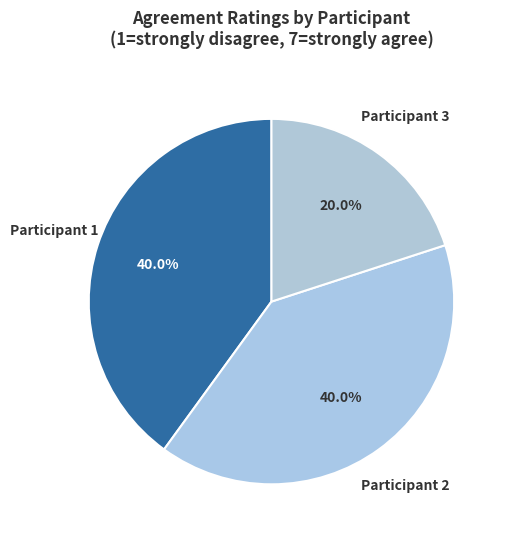

Does Participant 1 represent more than half of the total?

No